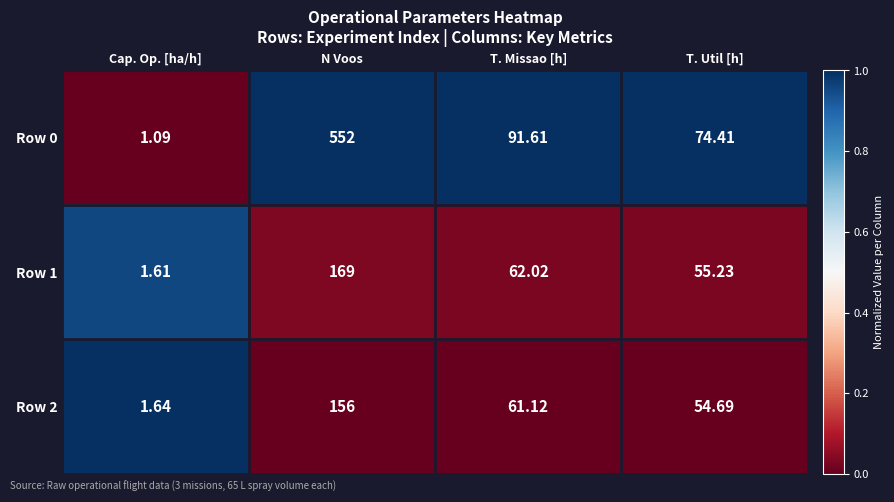

Which label corresponds to the largest value in the chart?

N Voos